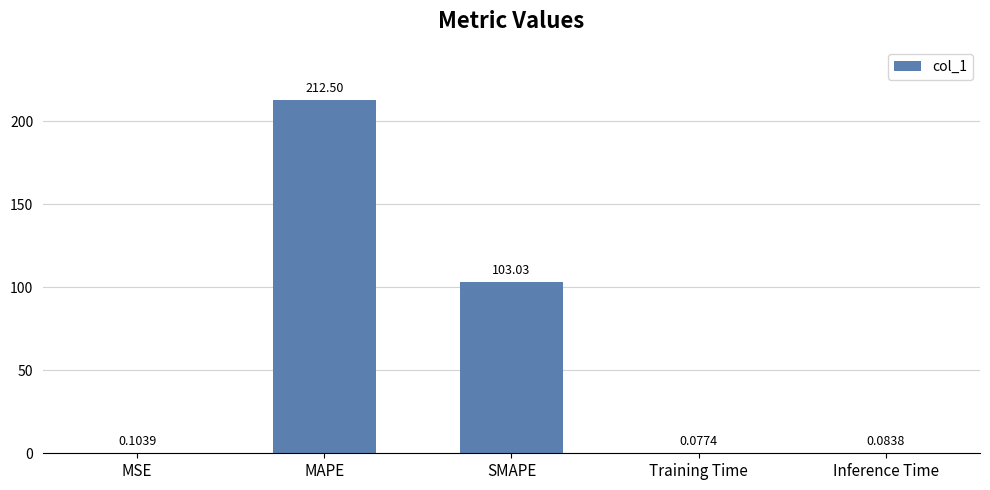

What is the sum of the values at MAPE and SMAPE?

315.5